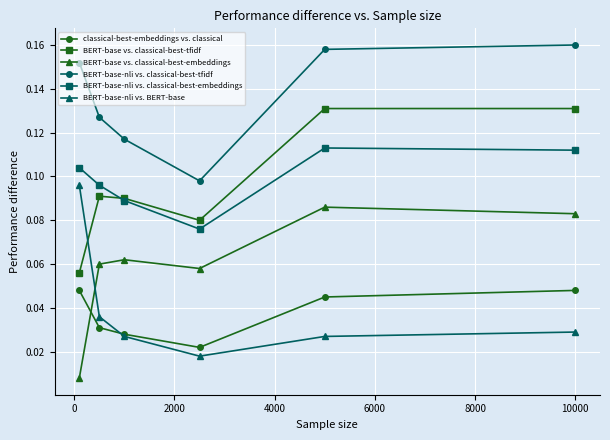

Does the chart have visible grid lines?

Yes